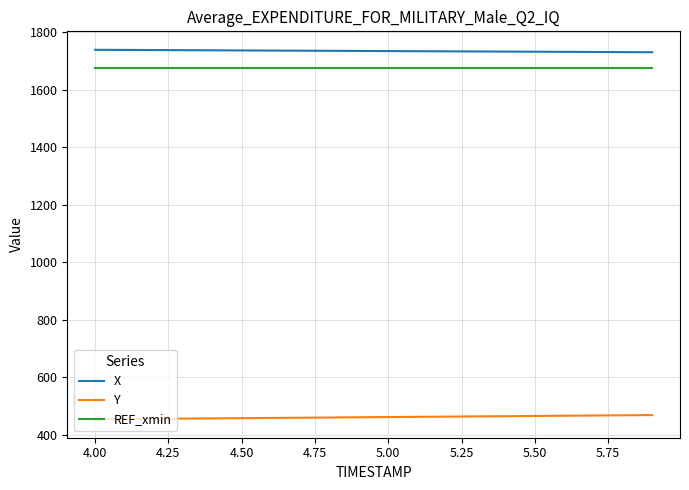

True or false: REF_xmin and X intersect in this chart.

False